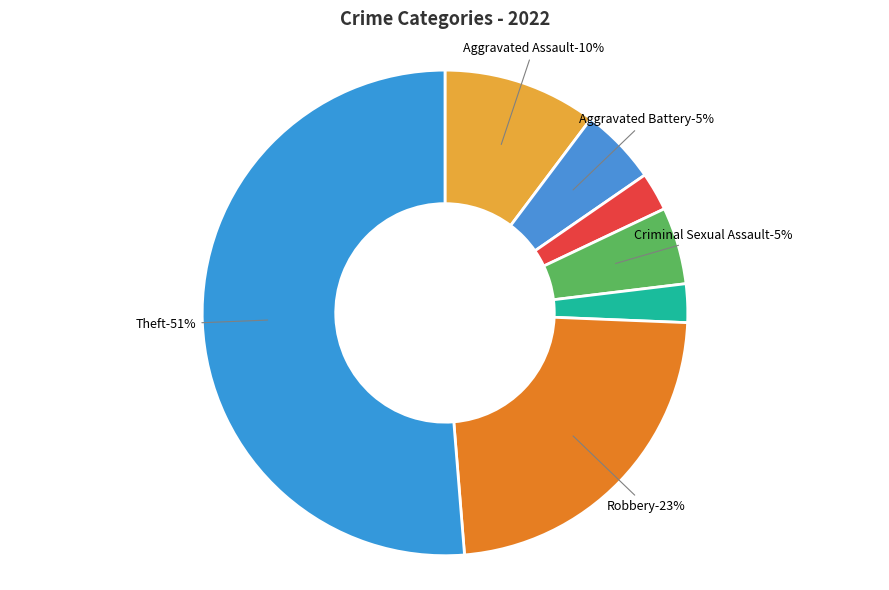

To the nearest percent, what percentage of the pie is Aggravated Battery?

5%